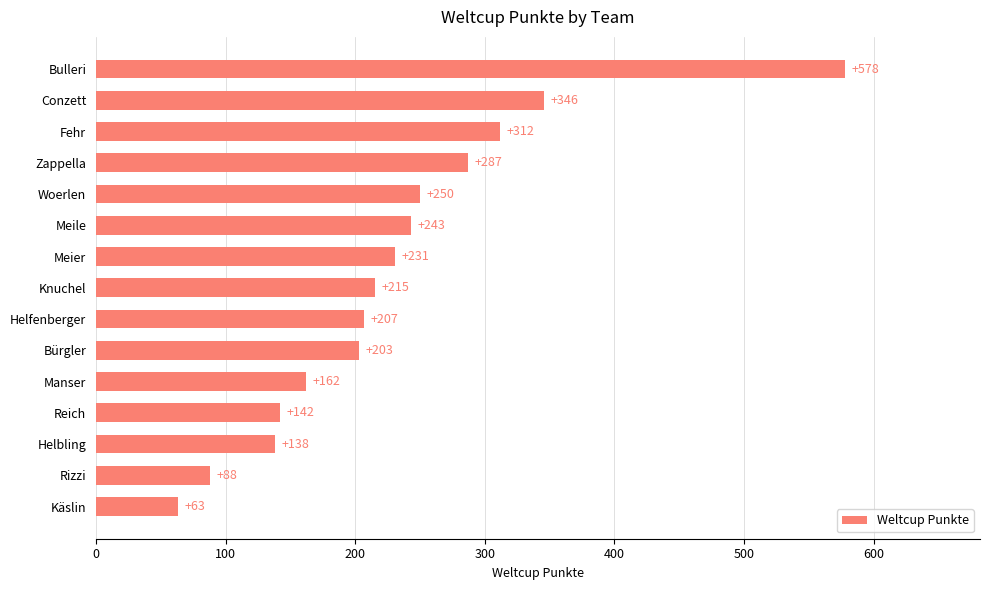

What is the sum of the values at Helfenberger and Knuchel?

422